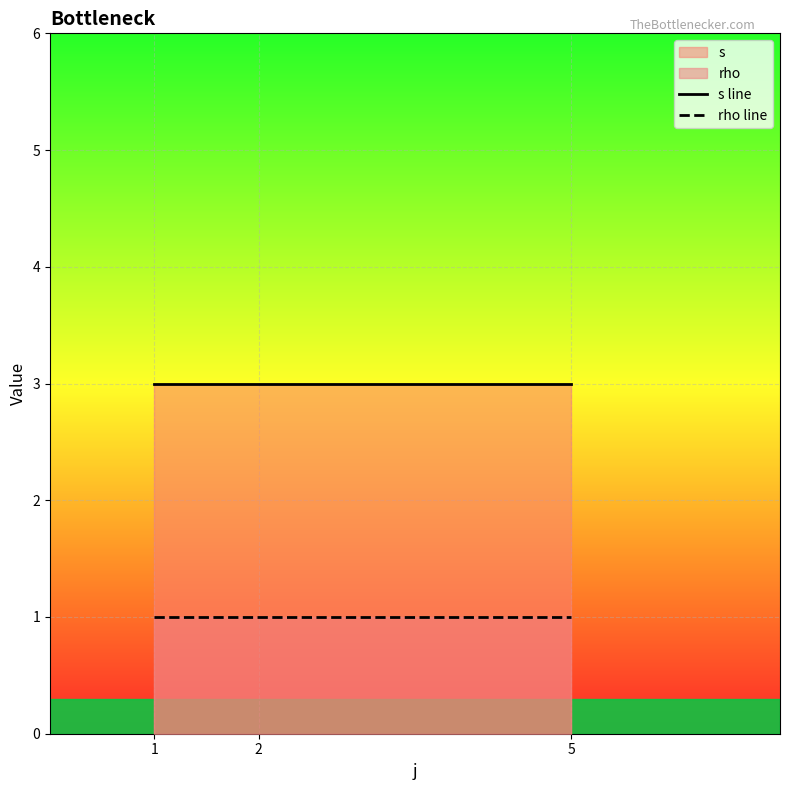

The s line series shows 3 at 2. True or false?

True